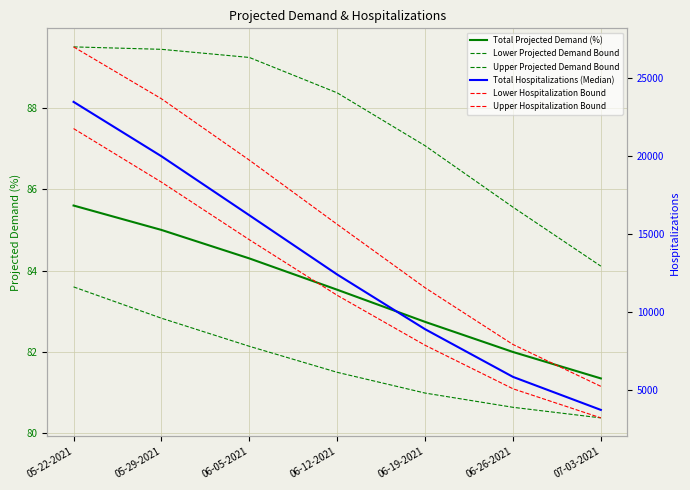

At which label is Total Projected Demand (%) closest to 83?

06-19-2021